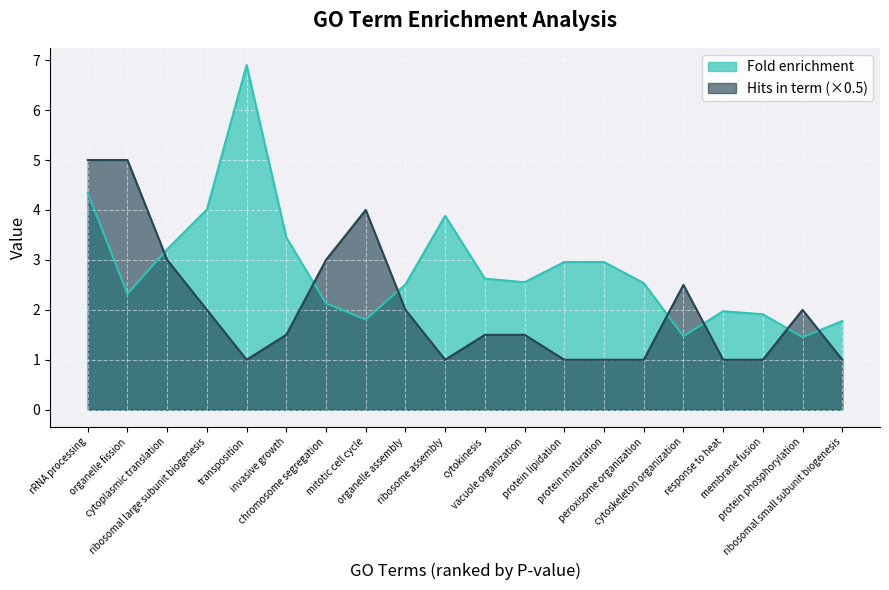

Is the value of Hits in term at invasive growth greater than the value of Fold enrichment at membrane fusion?

No